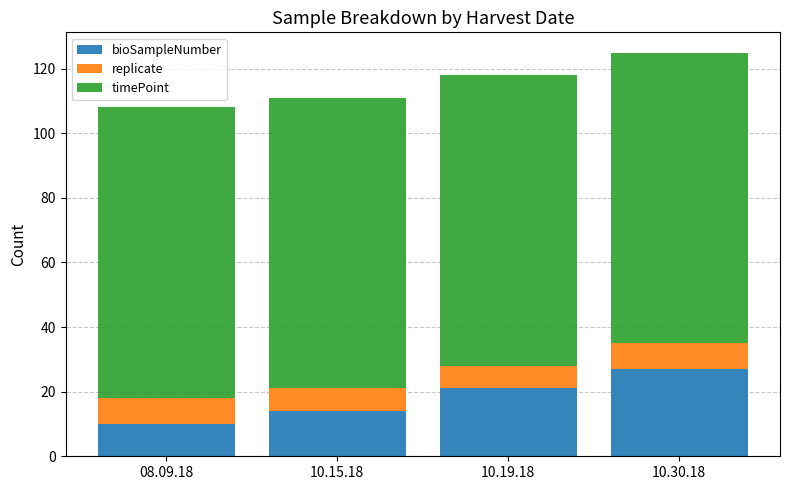

Which category has the highest value in the bioSampleNumber series?

10.30.18